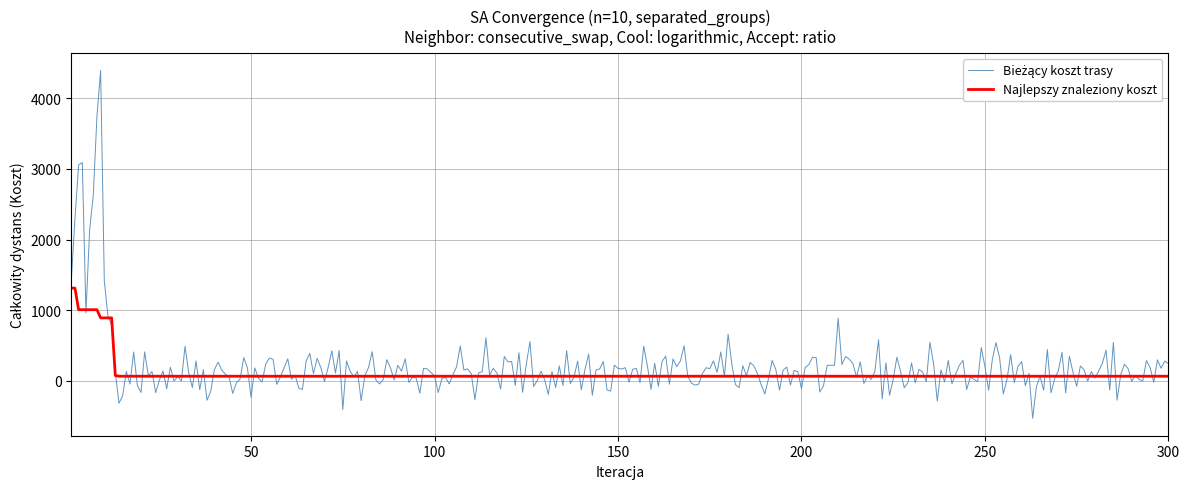

What is the minimum value shown in the chart?

-532.3